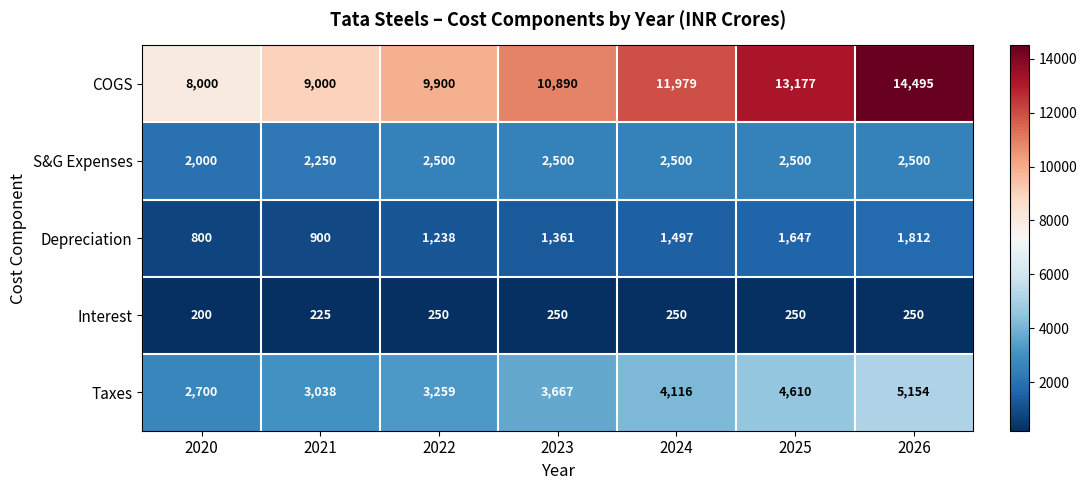

What is the total value across all series at 2024?

20342